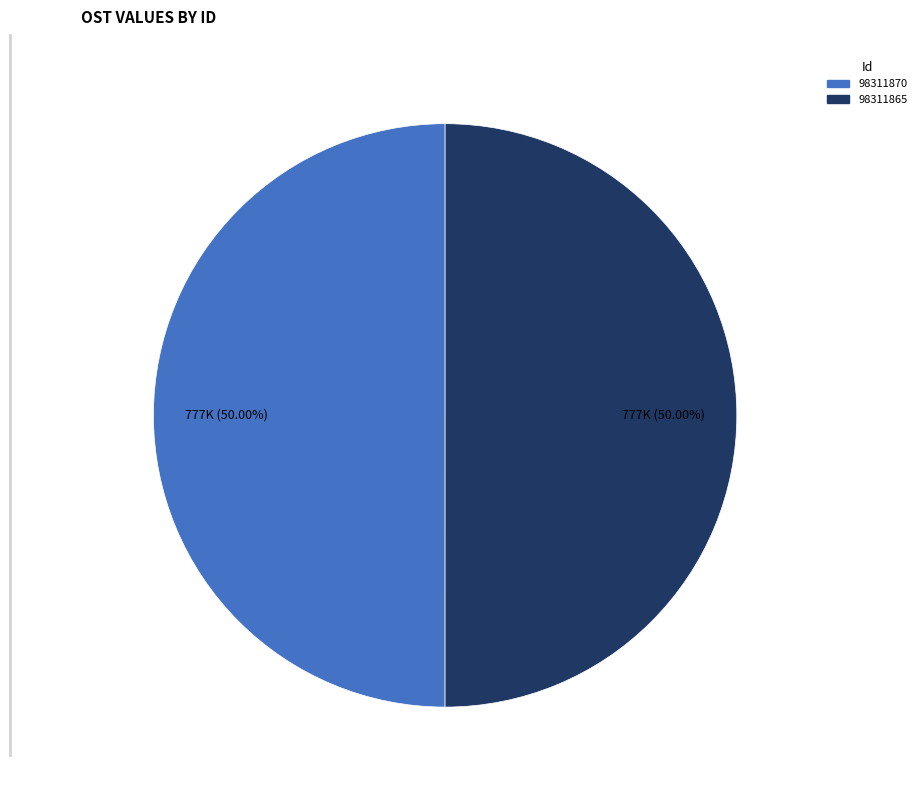

Do 98311870 and 98311865 together represent more than half of the pie?

Yes